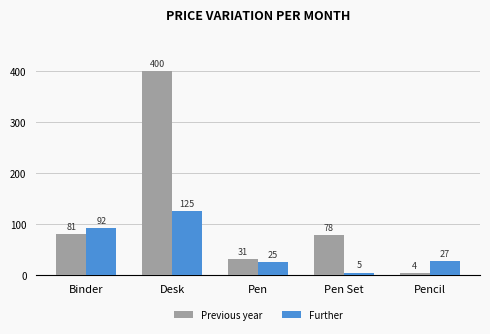

What is the lowest value of the Further series?

5.0